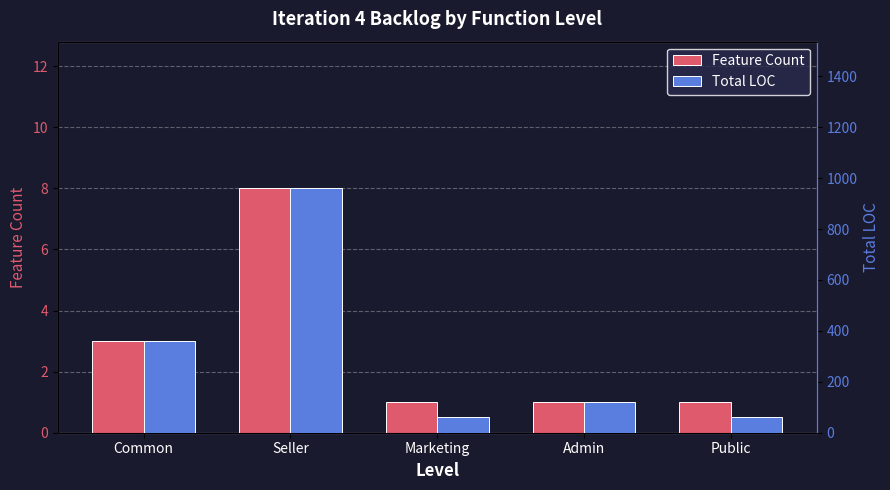

List the series in order of their overall mean, highest first.

Total LOC, Feature Count